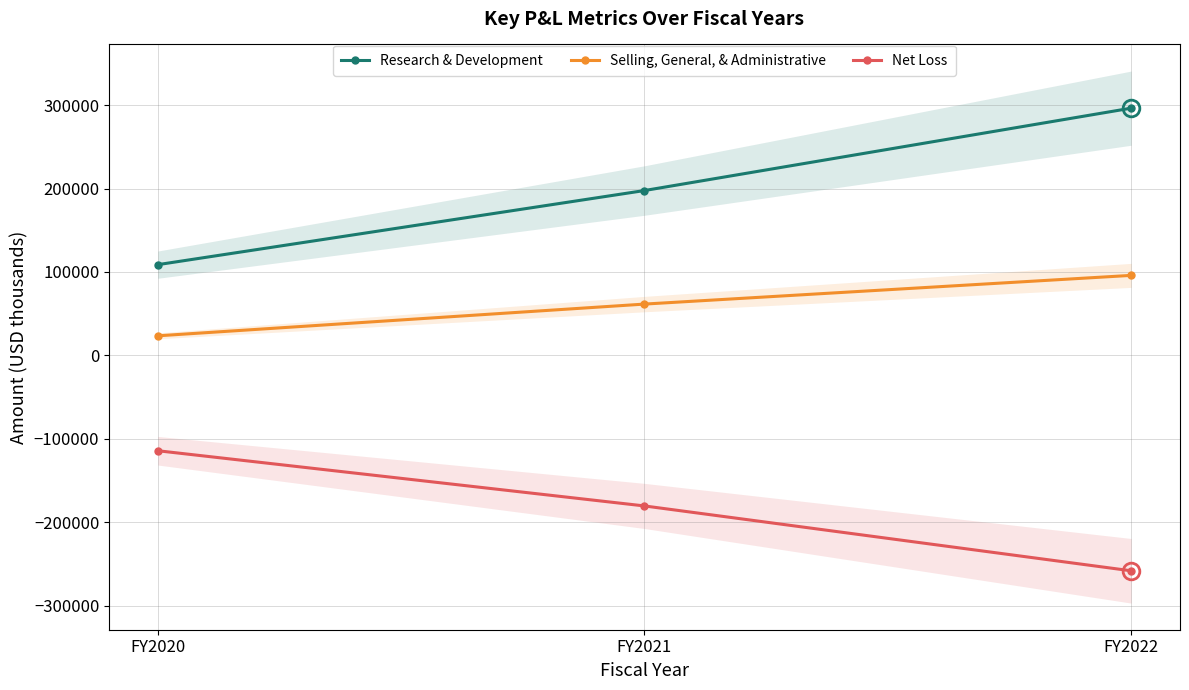

Reading left to right, extract all data points from this chart.

Research & Development: FY2020=108741	FY2021=197568	FY2022=296281
Selling, General, & Administrative: FY2020=23495	FY2021=61521	FY2022=95922
Net Loss: FY2020=-114164	FY2021=-180324	FY2022=-258043